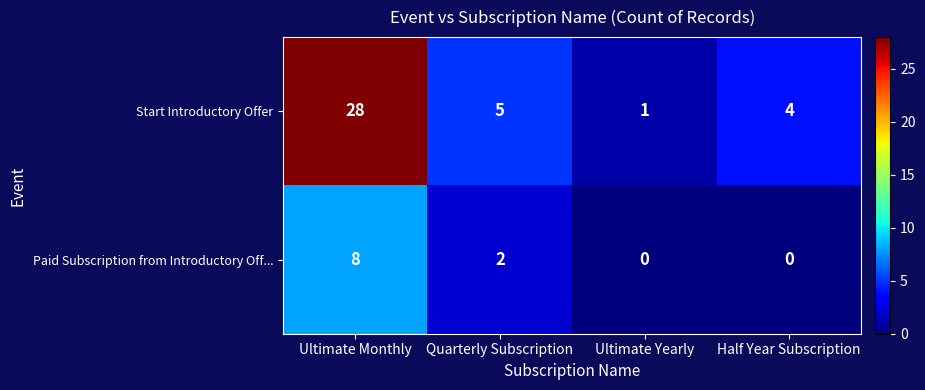

At which category does the chart reach its peak across all series?

Ultimate Monthly